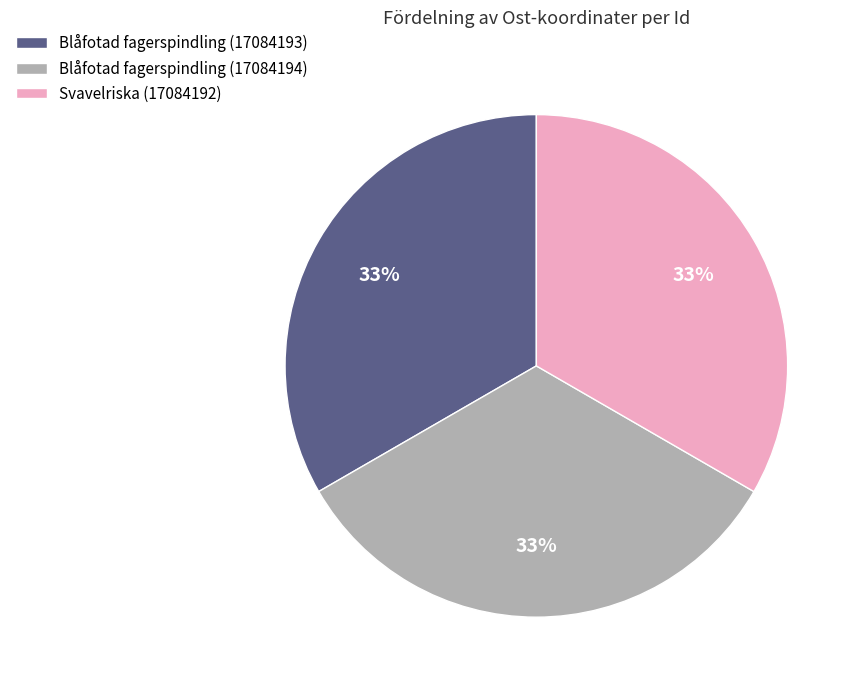

Is there any slice that represents more than half of the pie?

No